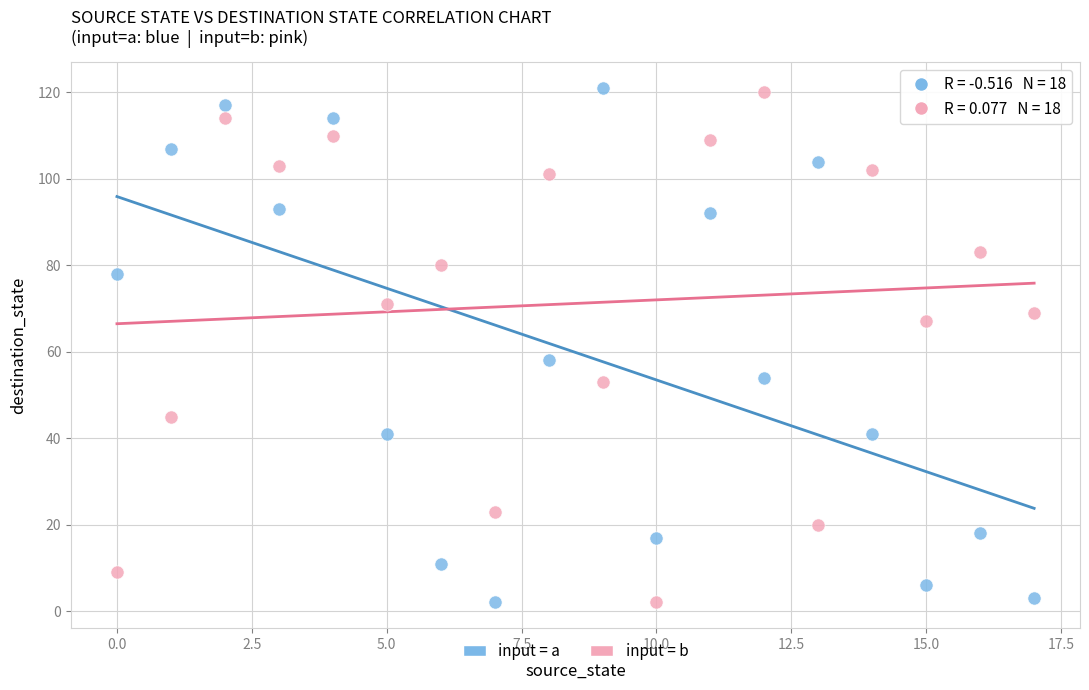

Across all data points, what is the range of Y values (max minus min)?

119